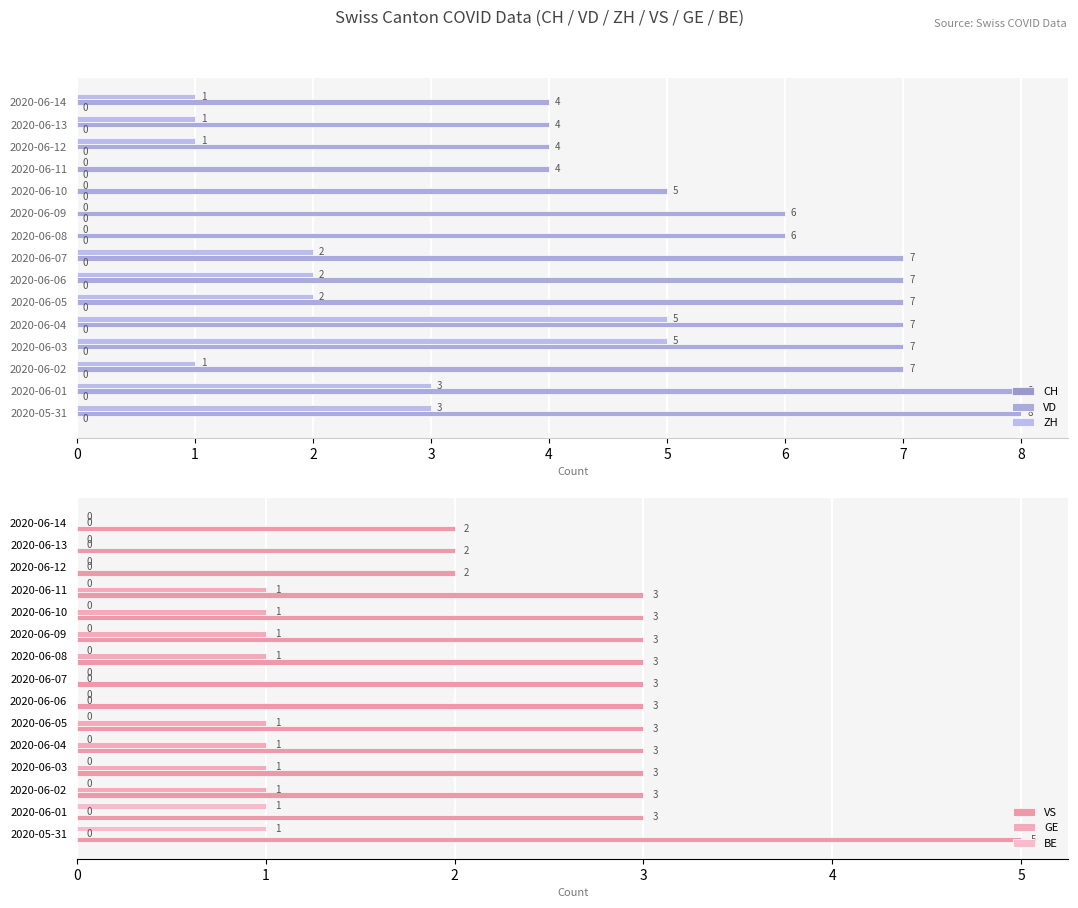

How many series are shown in this chart?

6